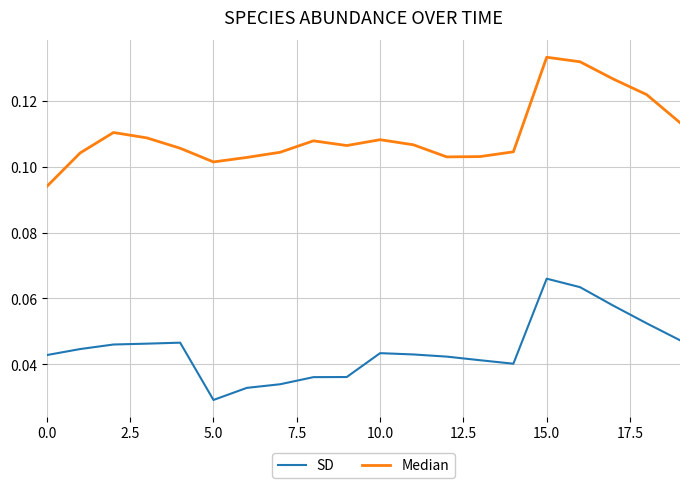

True or false: SD and Median cross at least once.

False